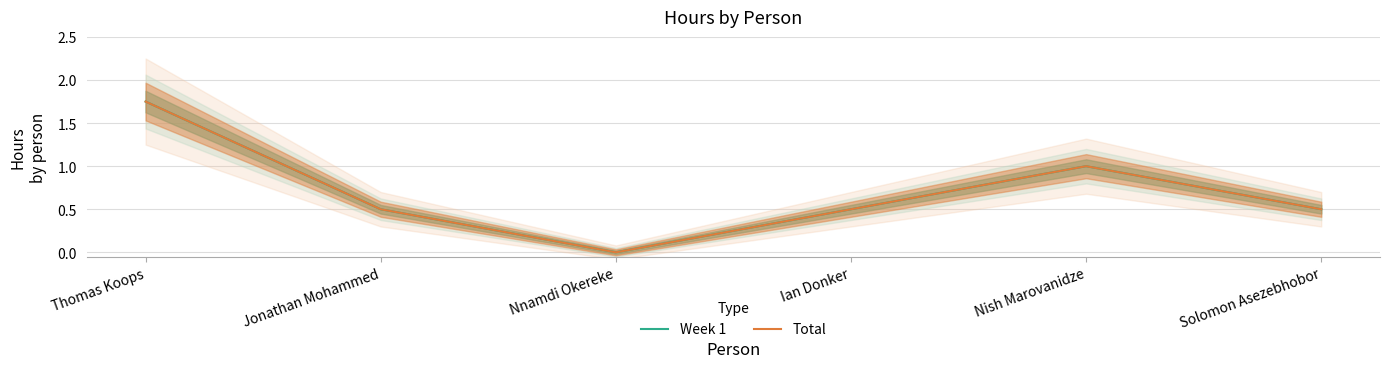

How many distinct data groups are displayed?

2